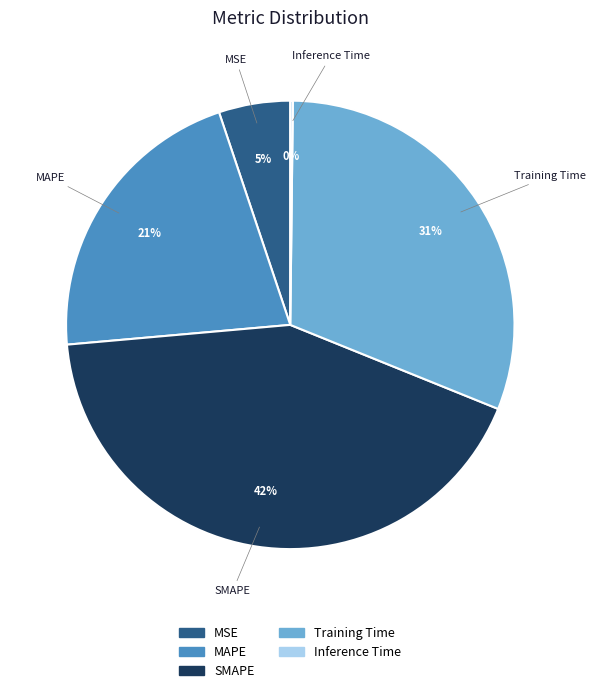

Is the sum of MSE and SMAPE greater than half?

No